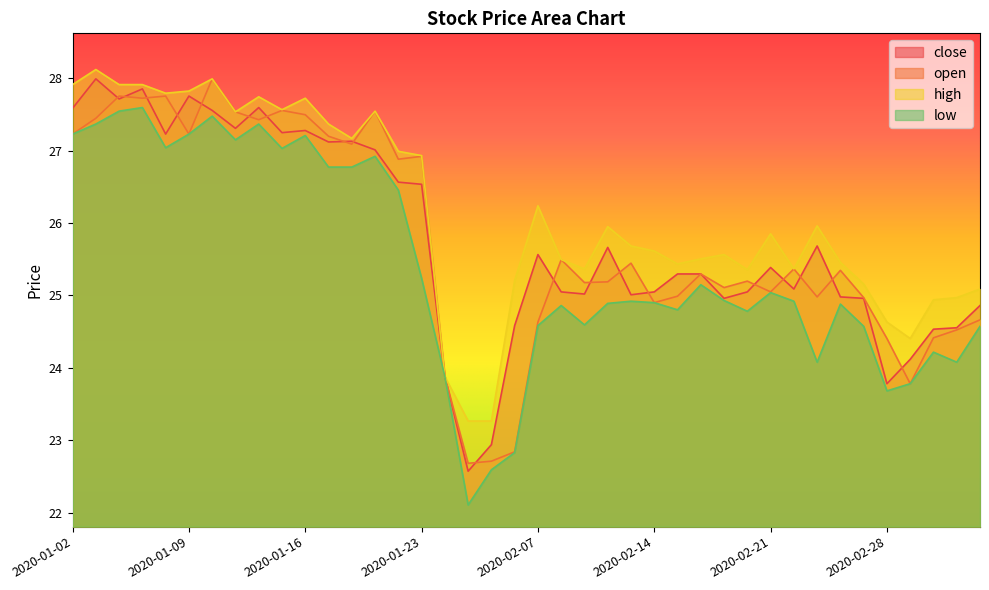

What is the difference between the second highest and second lowest values in the close series?

4.9